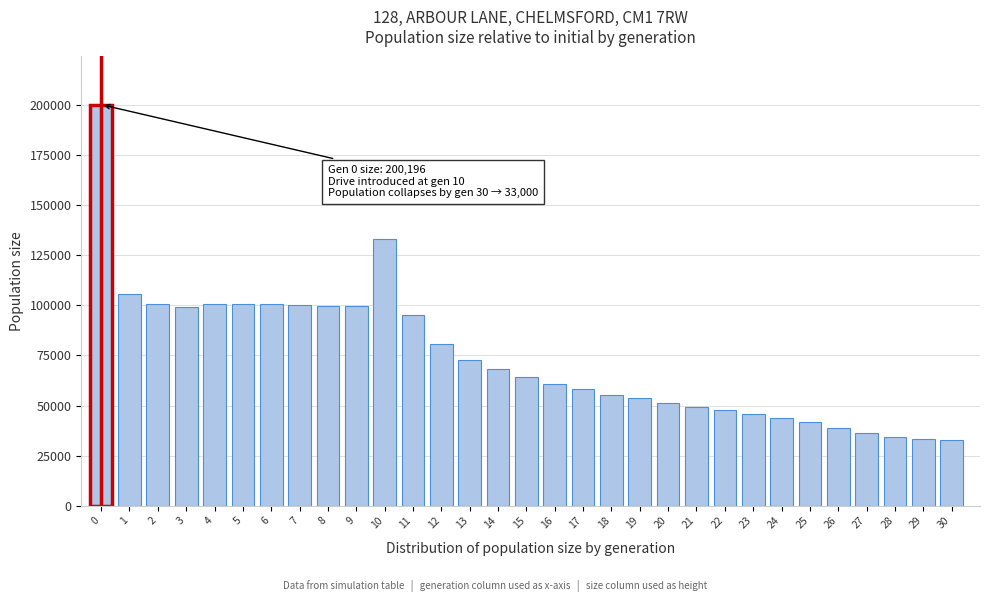

What is the minimum value shown in the chart?

33000